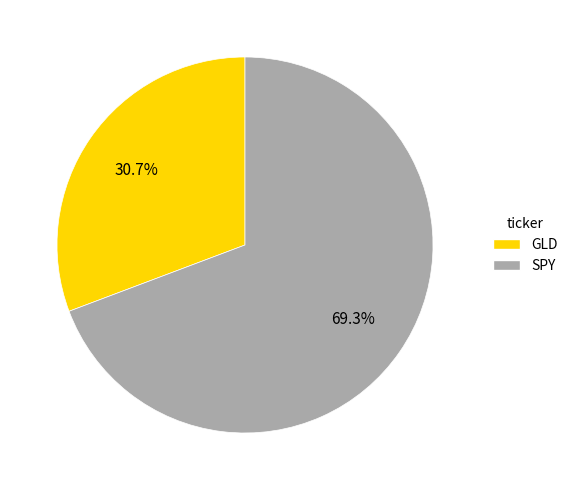

What is the ratio of the value at GLD to the value at SPY?

0.4